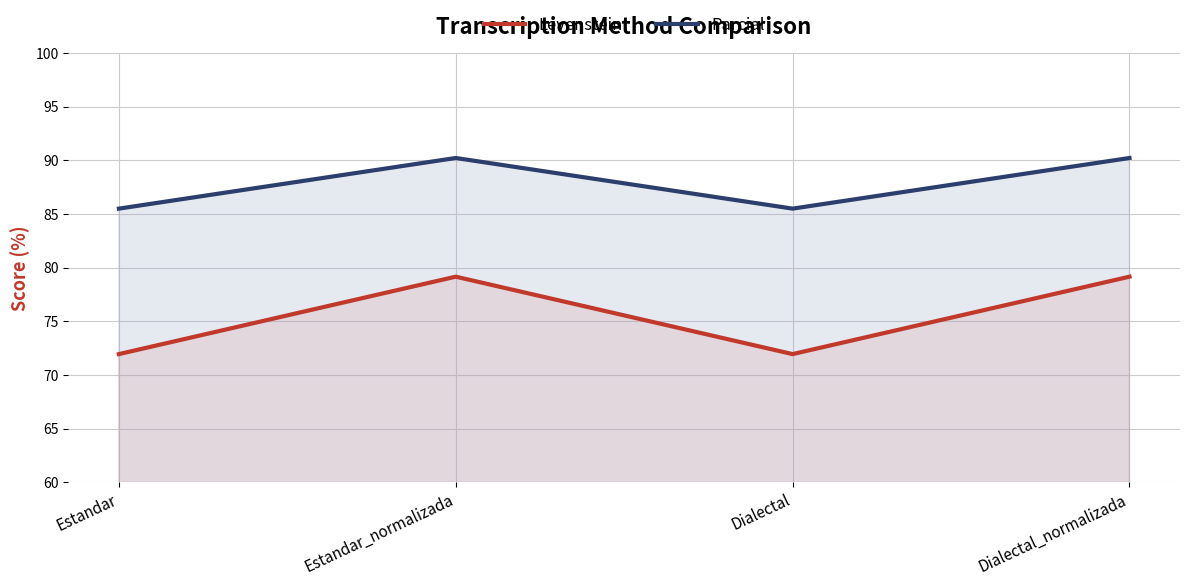

True or false: Levenstein and Parcial intersect in this chart.

False